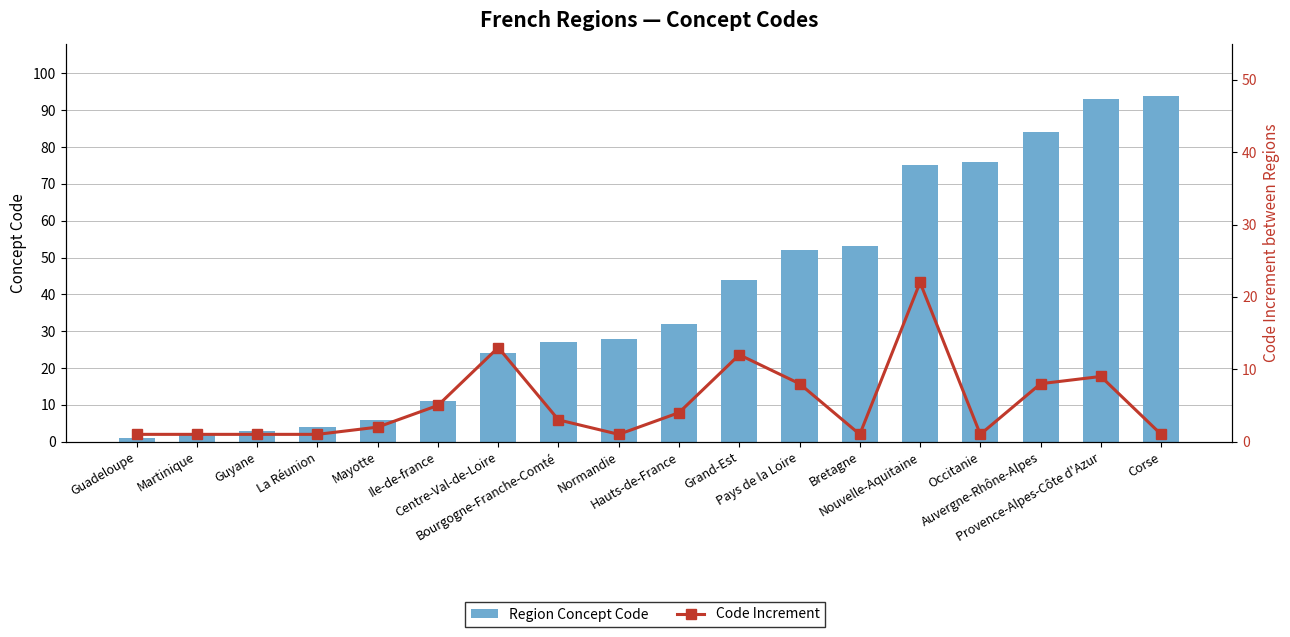

What is the value of the Code Increment bar at the 13th from the left?

1